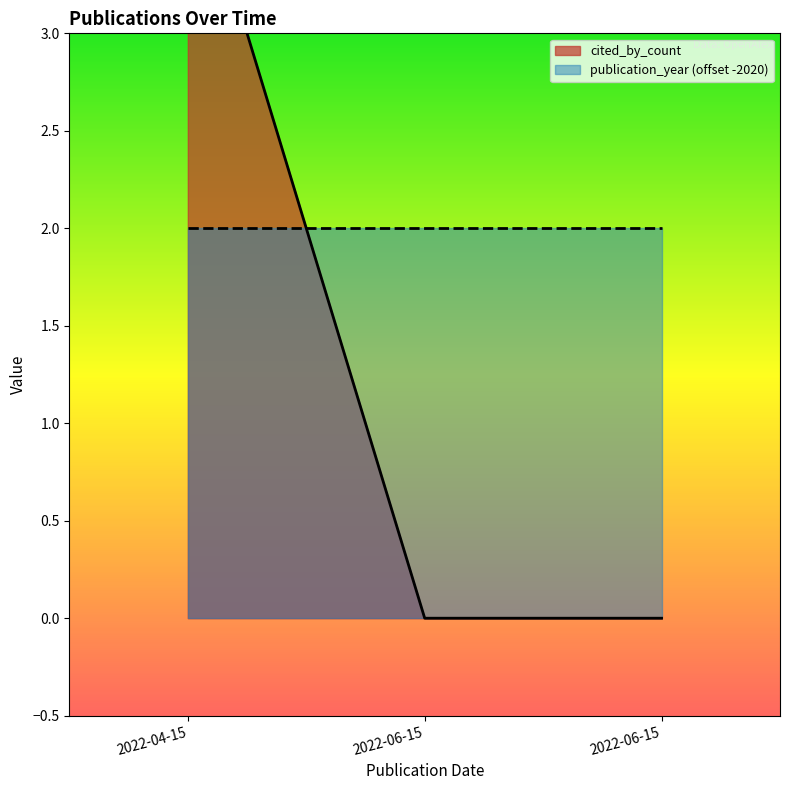

What is the label of the 1st point from the left?

2022-04-15